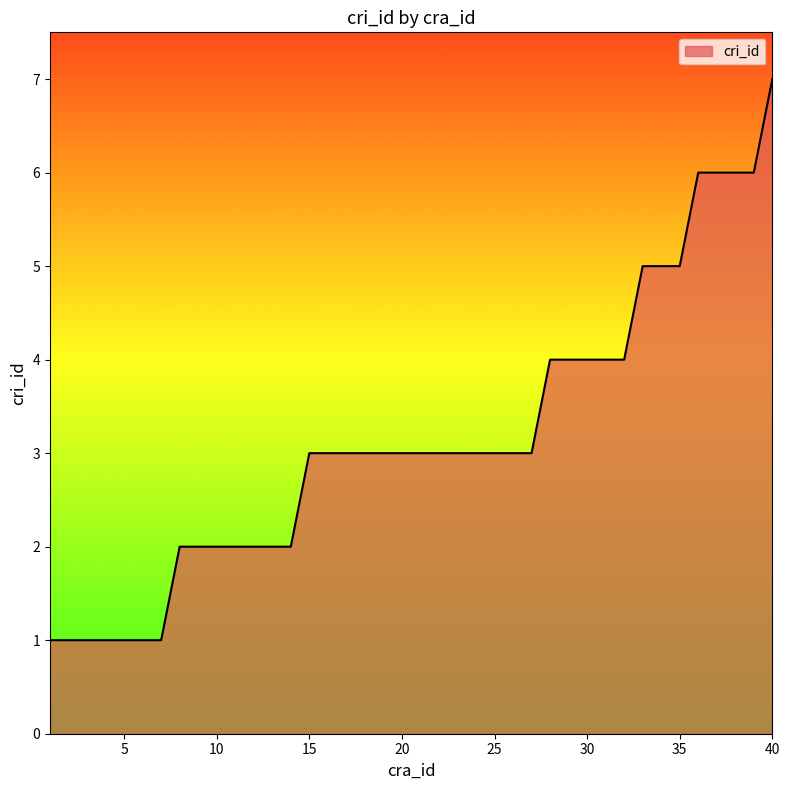

What is the greatest value displayed?

7